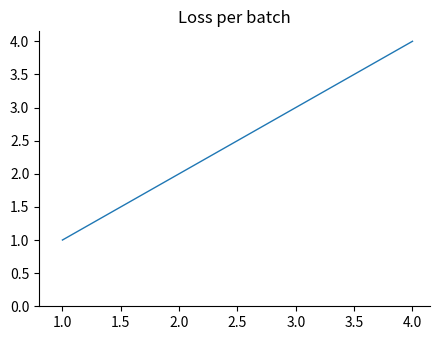

List the labels in order of value, smallest first.

1.0, 2.0, 3.0, 4.0